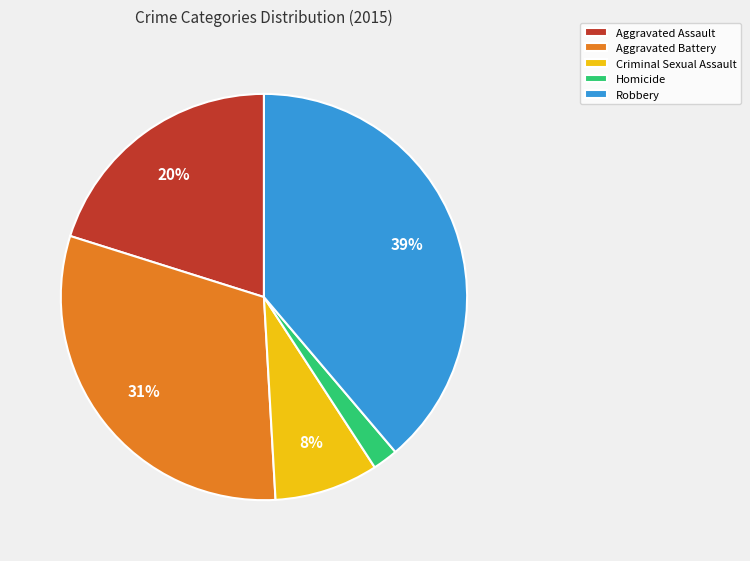

What is the ratio of the value at Criminal Sexual Assault to the value at Aggravated Battery?

0.3